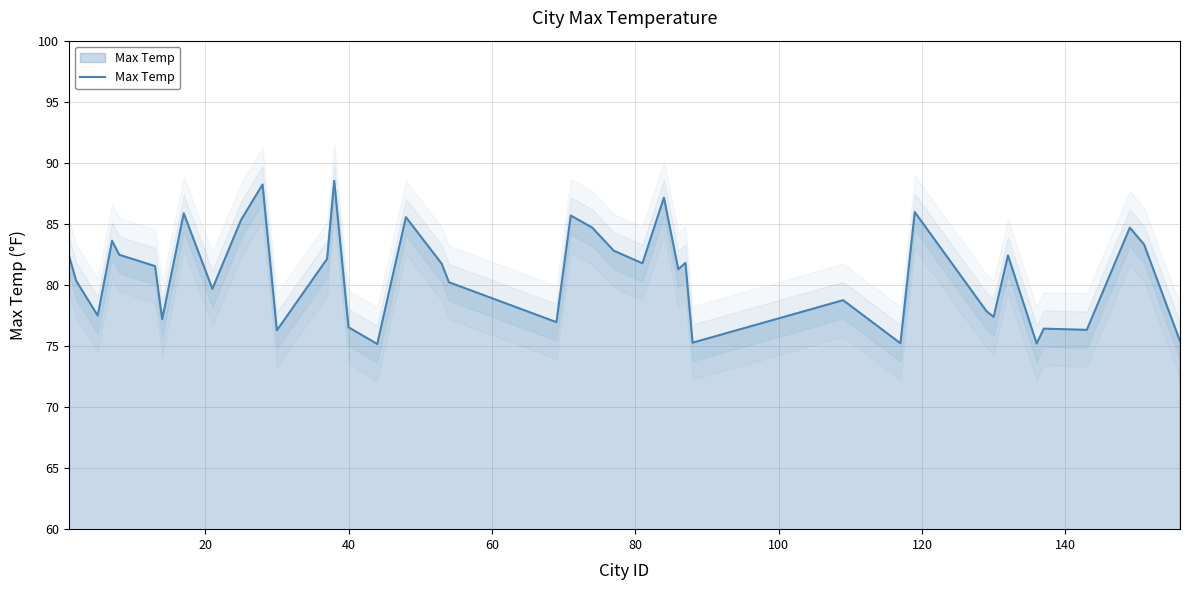

How many points are lower than both their immediate neighbors (excluding endpoints)?

13